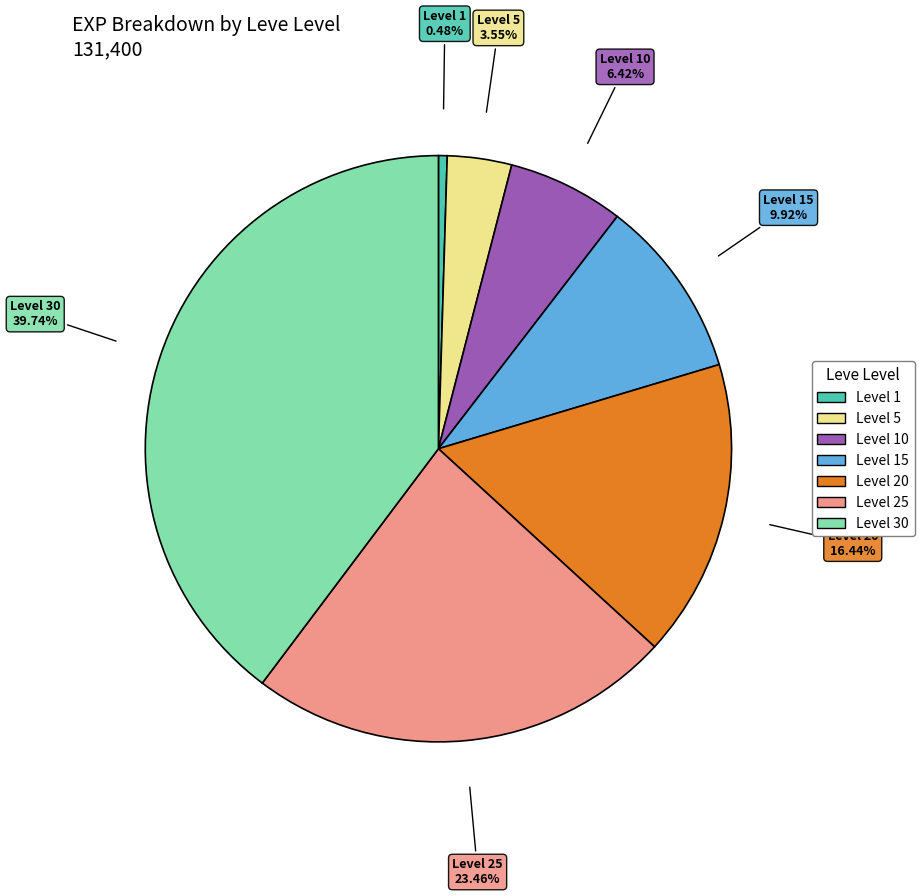

Does any single category account for the majority?

No